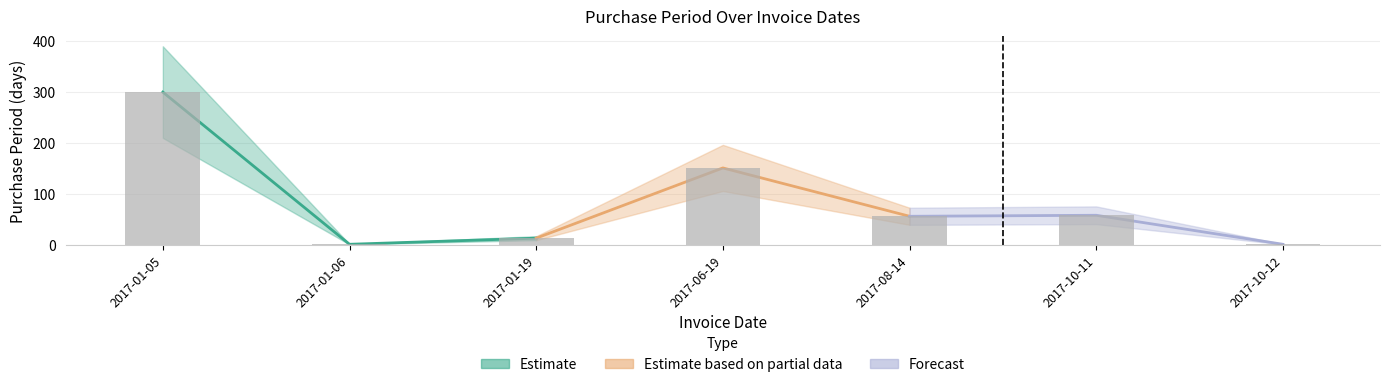

Approximately how many times larger is the value at 2017-01-05 compared to 2017-08-14?

5.4